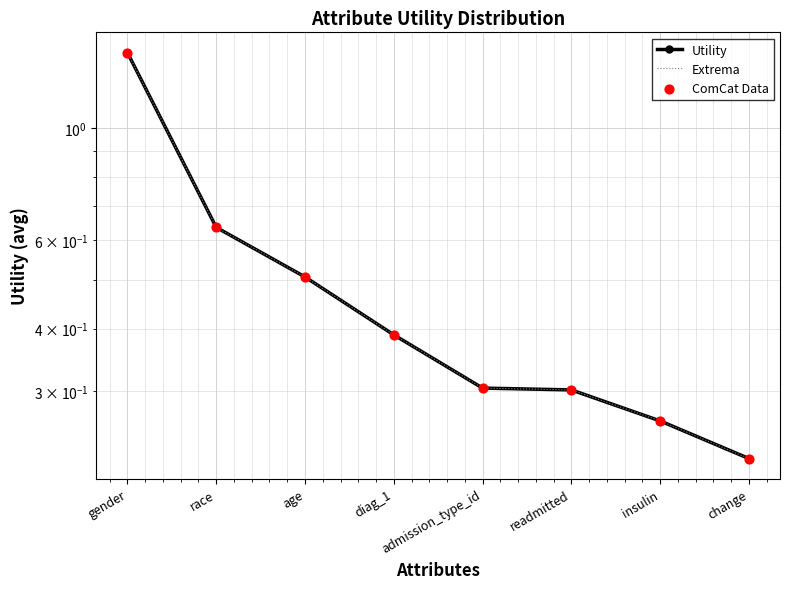

At how many categories does at least one series exceed 0?

8